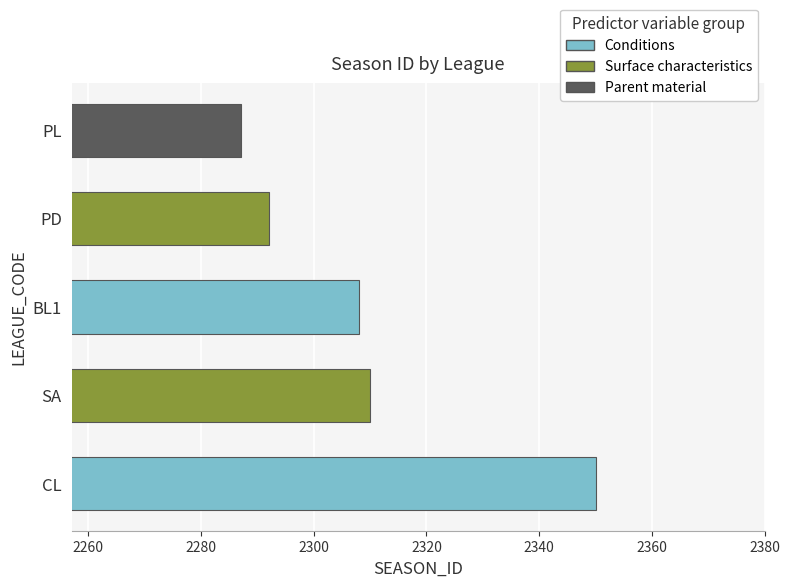

What is the change in value from BL1 to PD?

-16